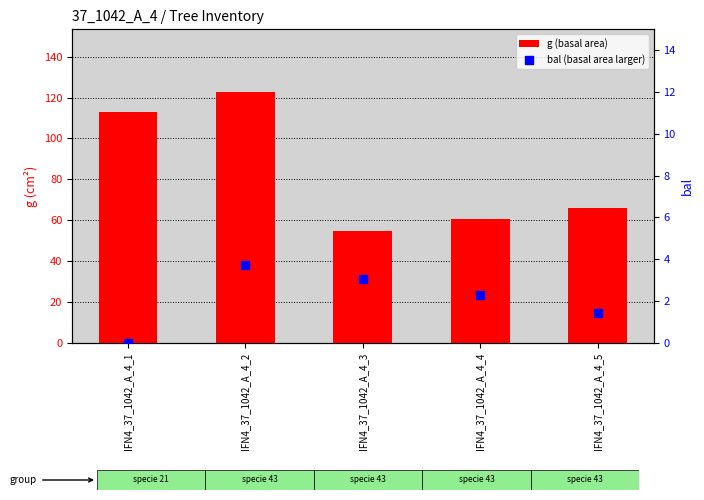

Which series has the largest total across all categories?

g (basal area)